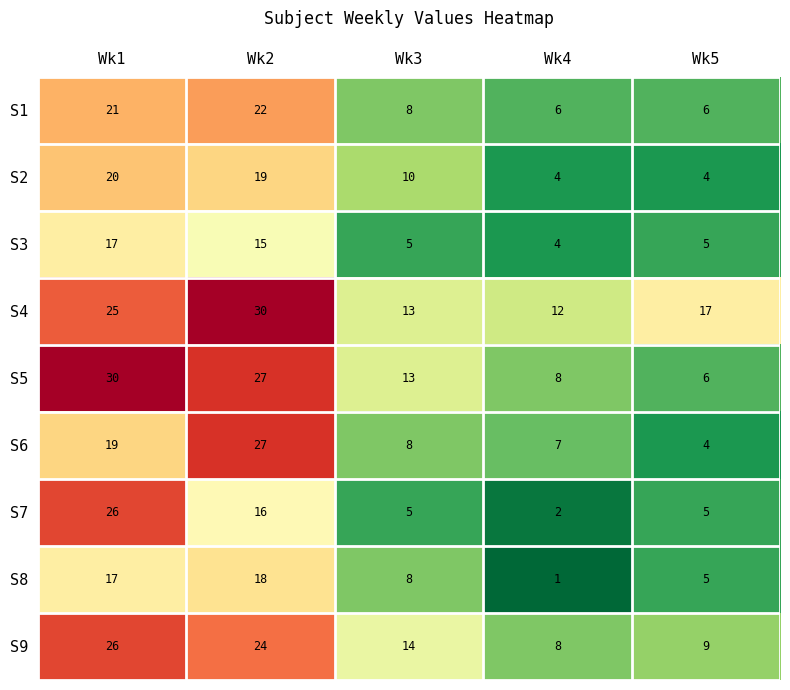

What is the difference between the maximum and minimum values in the S1 series?

16